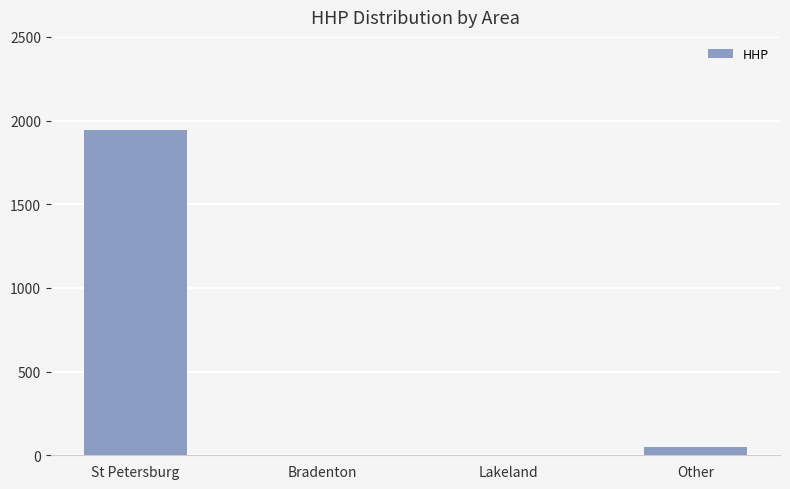

The chart shows a value of 1098 at Lakeland. True or false?

False